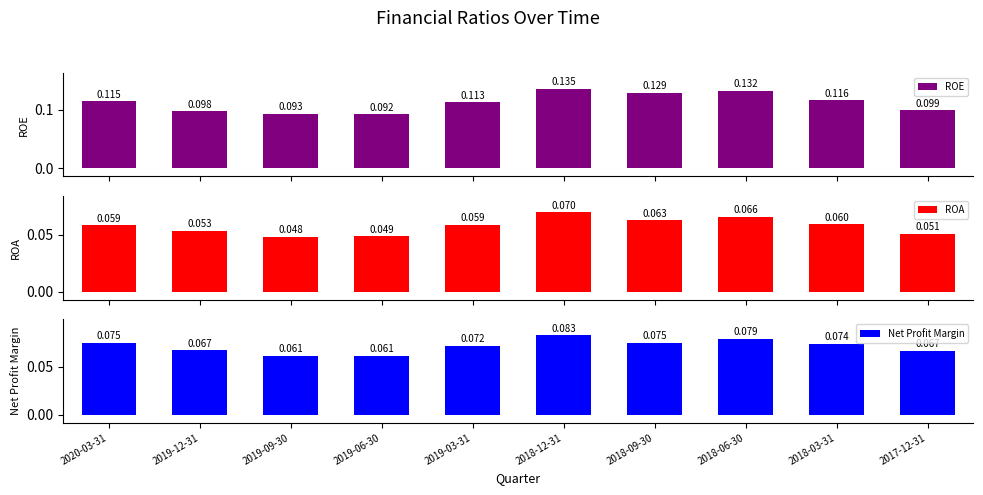

Are the bars horizontal?

No